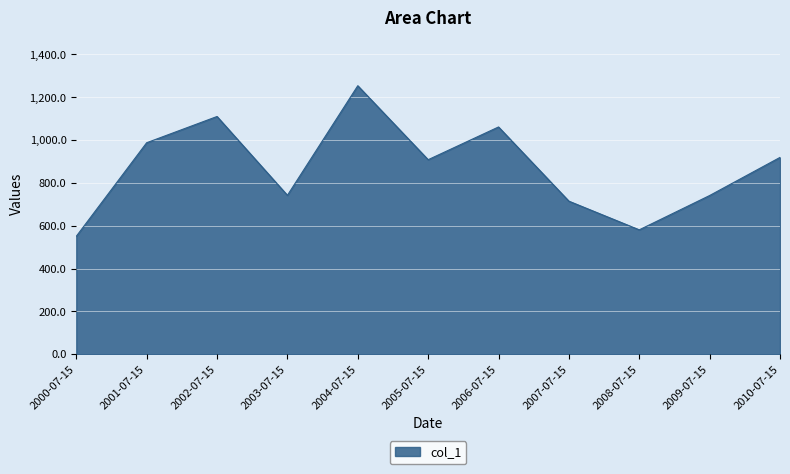

What is the change in value from 2002-07-15 to 2004-07-15?

+143.7